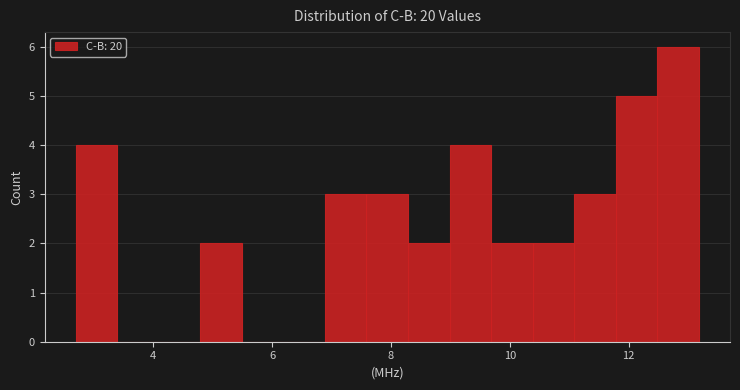

Read against the x-axis, roughly where is the centre of the tallest bar?

12.8